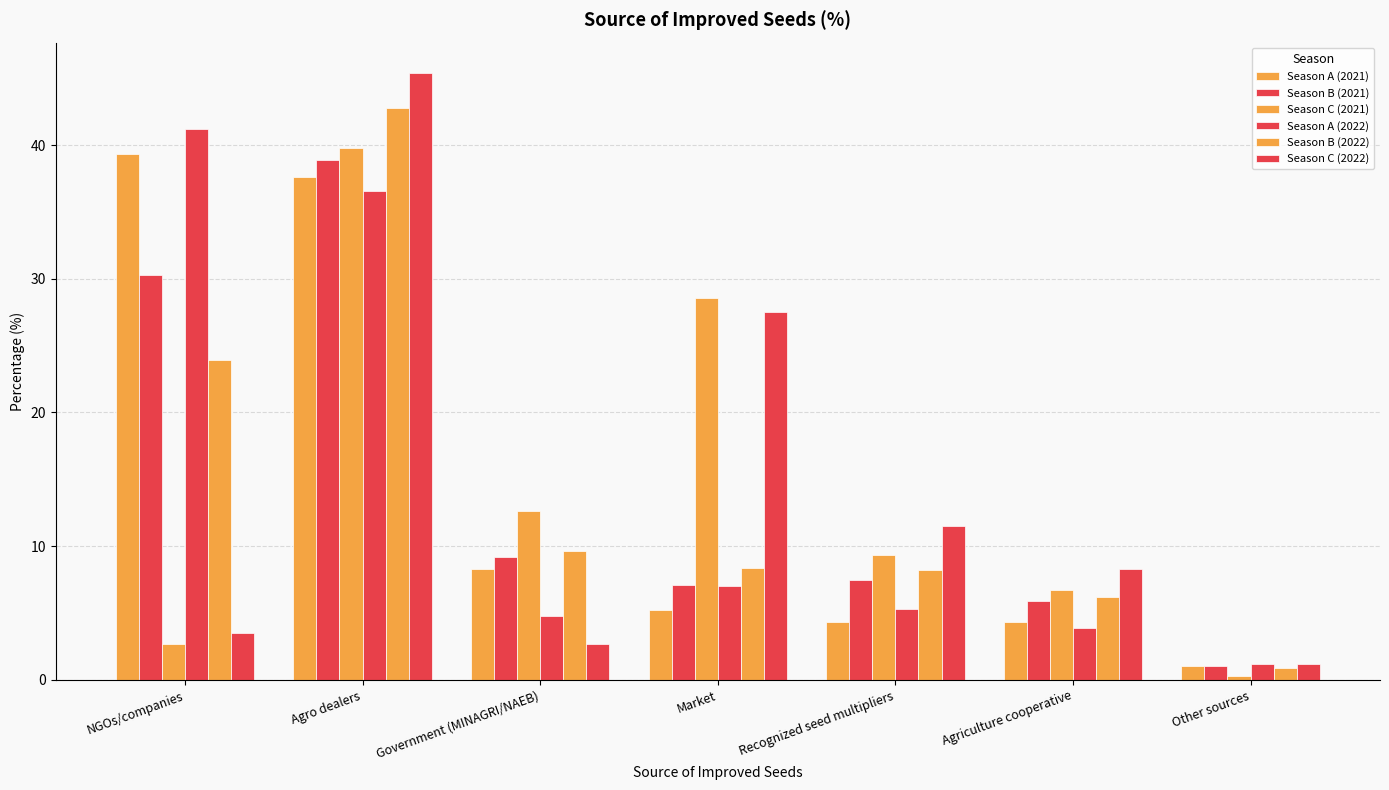

Reading left to right, list all the values displayed in this chart.

Season A (2021): 39.3	37.6	8.3	5.2	4.3	4.3	1.0
Season B (2021): 30.3	38.9	9.2	7.1	7.5	5.9	1.0
Season C (2021): 2.7	39.8	12.6	28.6	9.3	6.7	0.3
Season A (2022): 41.2	36.6	4.8	7.0	5.3	3.9	1.2
Season B (2022): 23.9	42.8	9.6	8.4	8.2	6.2	0.9
Season C (2022): 3.5	45.4	2.7	27.5	11.5	8.3	1.2